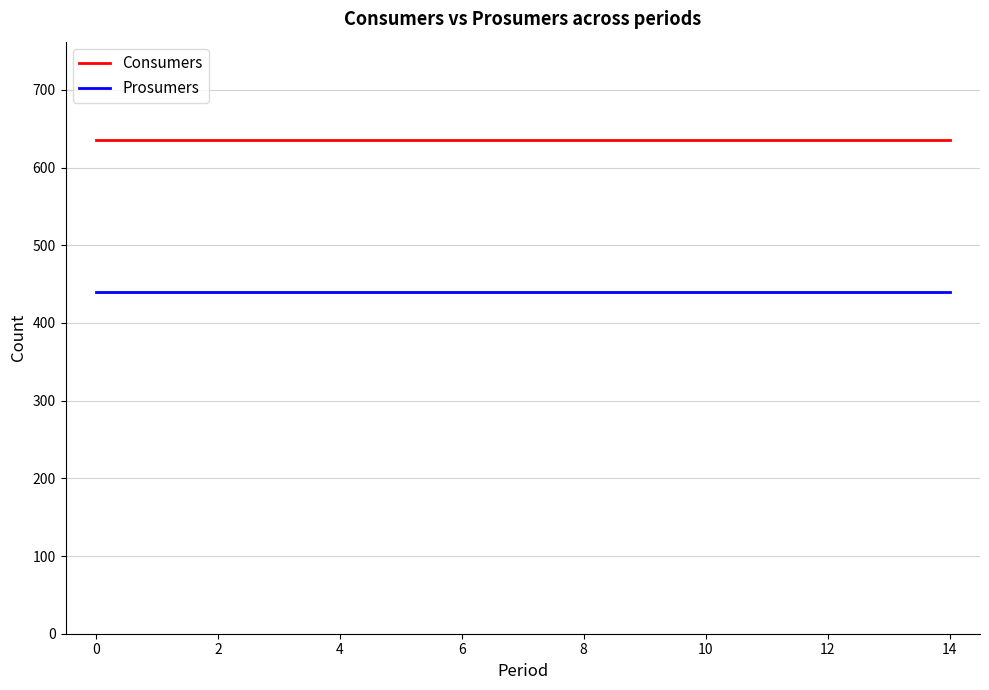

List the series in order of their overall mean, highest first.

Consumers, Prosumers